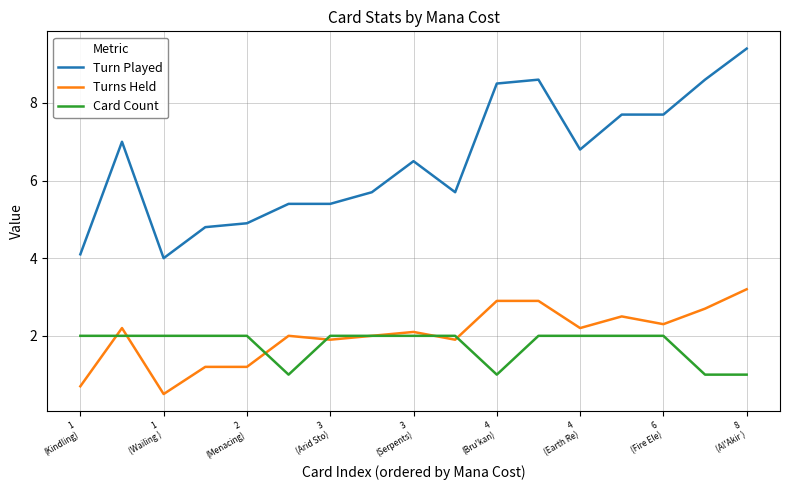

What is the minimum value shown in the chart?

0.5